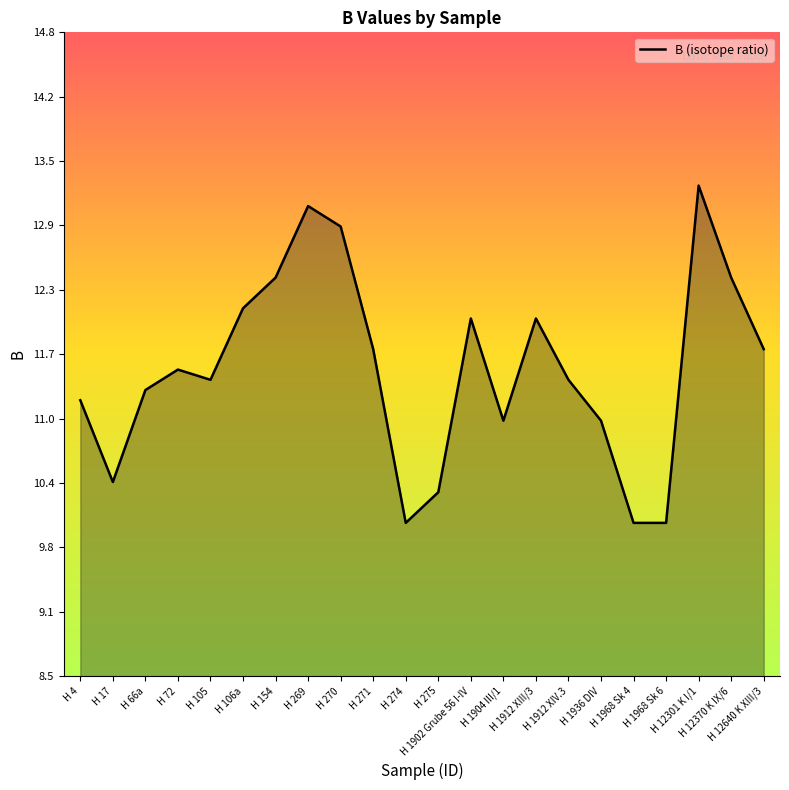

The chart shows a value of 7.3 at H 269. True or false?

False